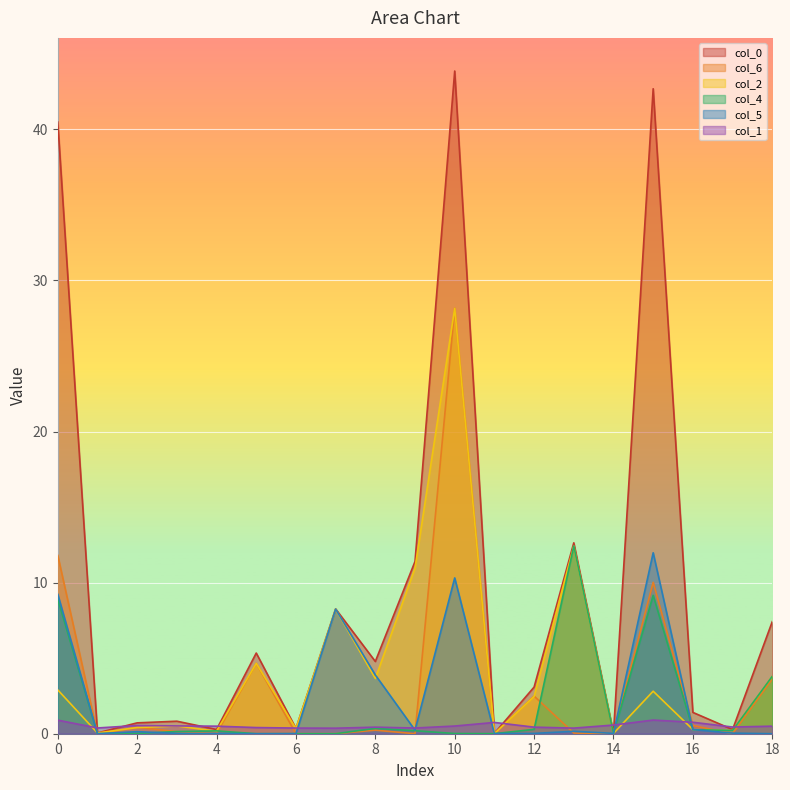

At which label does col_5 reach its peak?

15